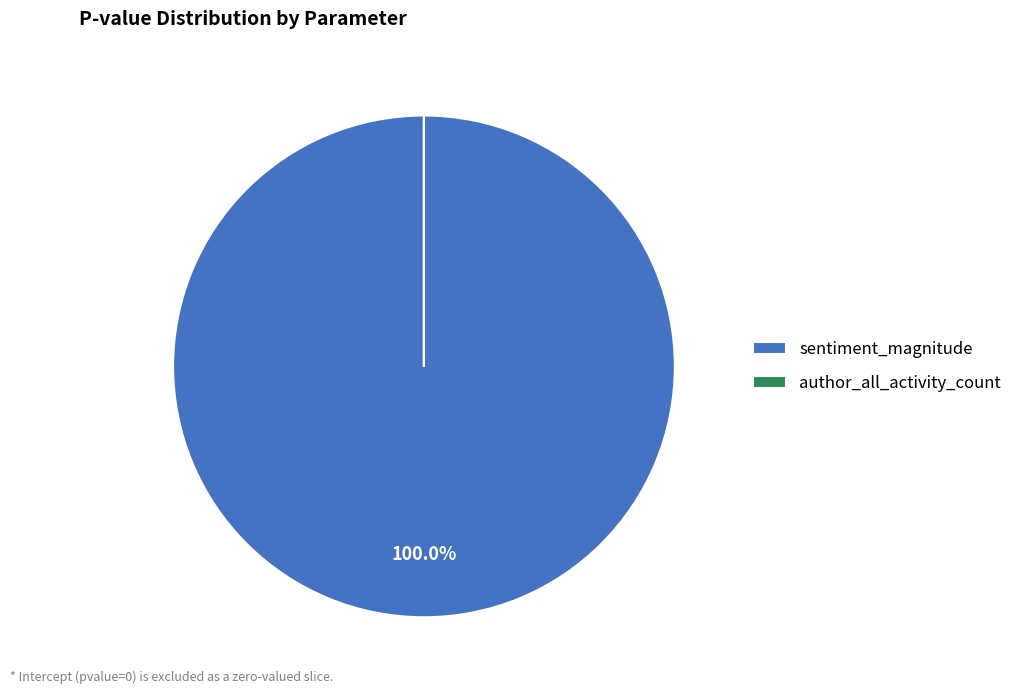

Which slice is the largest?

sentiment_magnitude